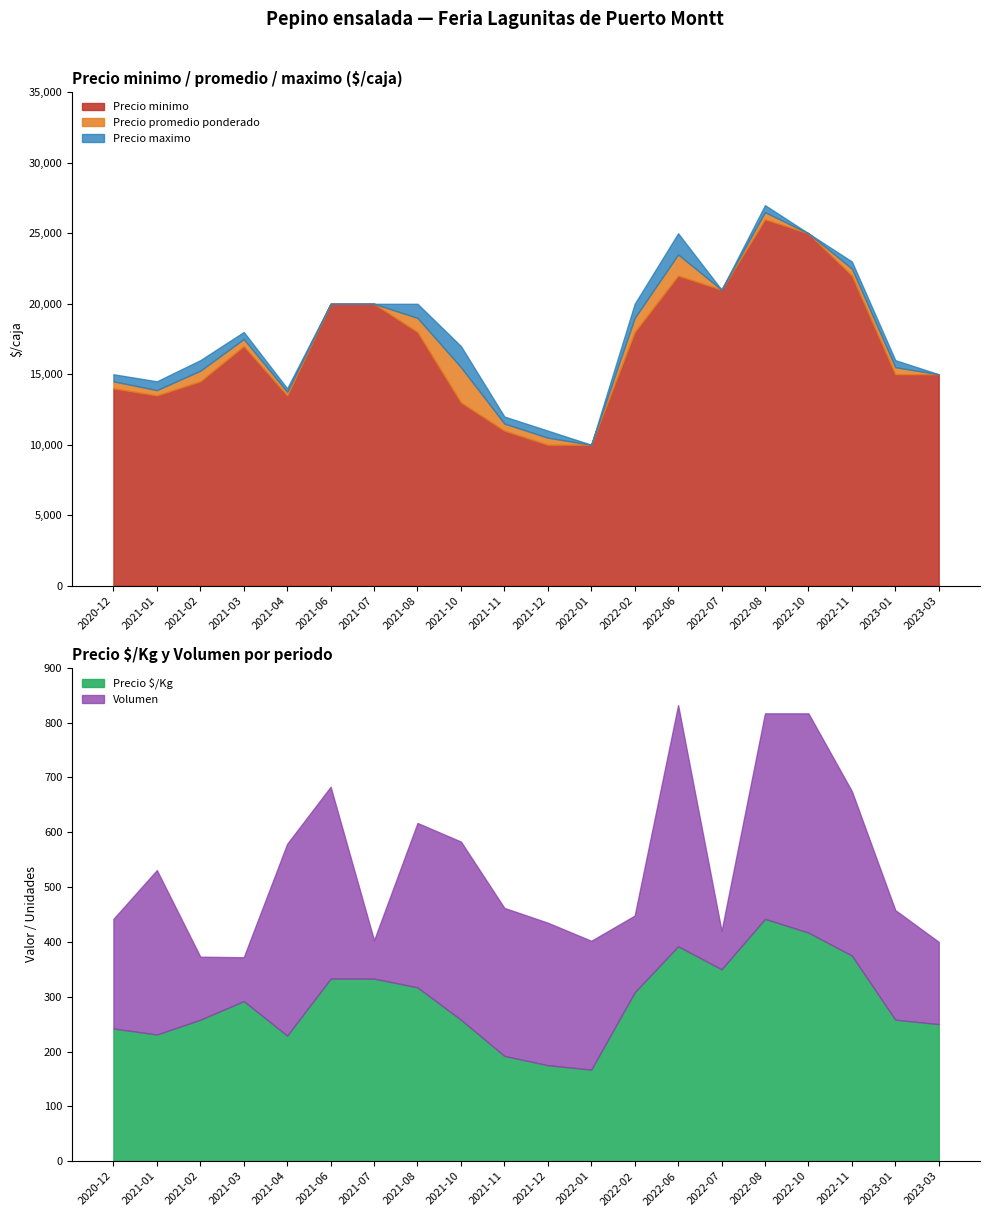

At which category does Precio promedio ponderado reach its first local peak?

2021-03